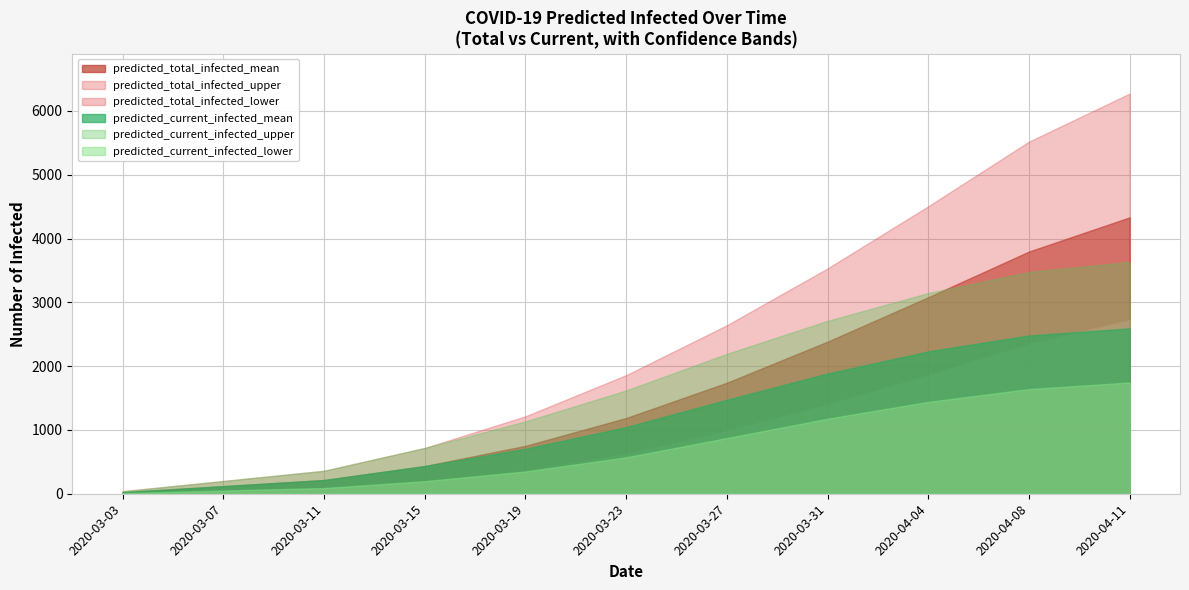

What is the total value across all series at 2020-03-23?

6911